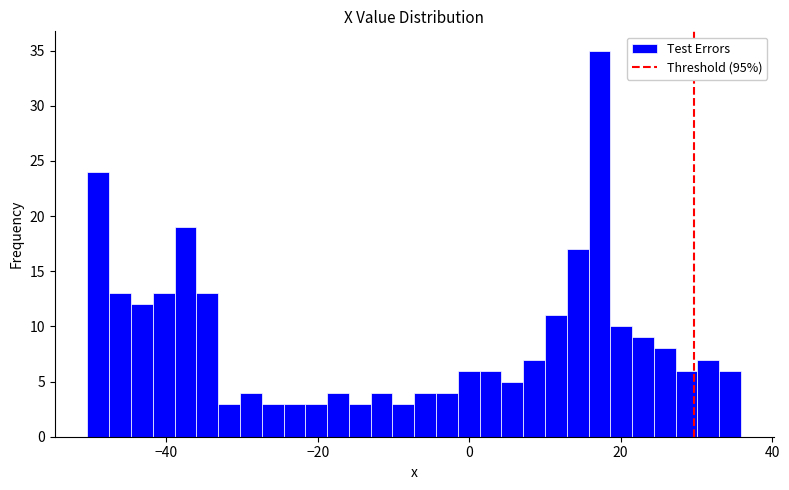

Read against the x-axis, roughly where is the centre of the tallest bar?

18